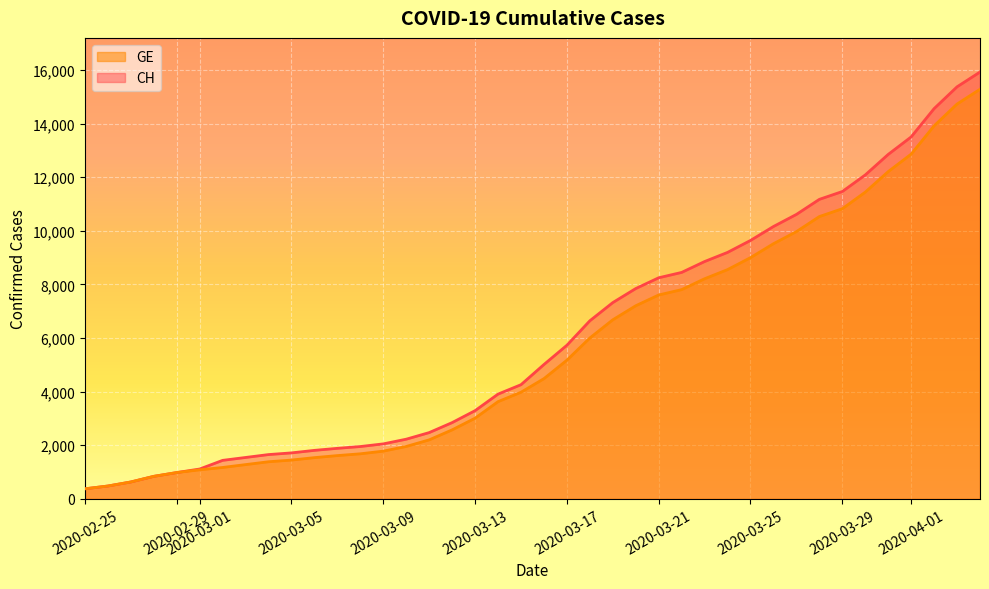

Does the chart display data point markers on the line(s)?

No